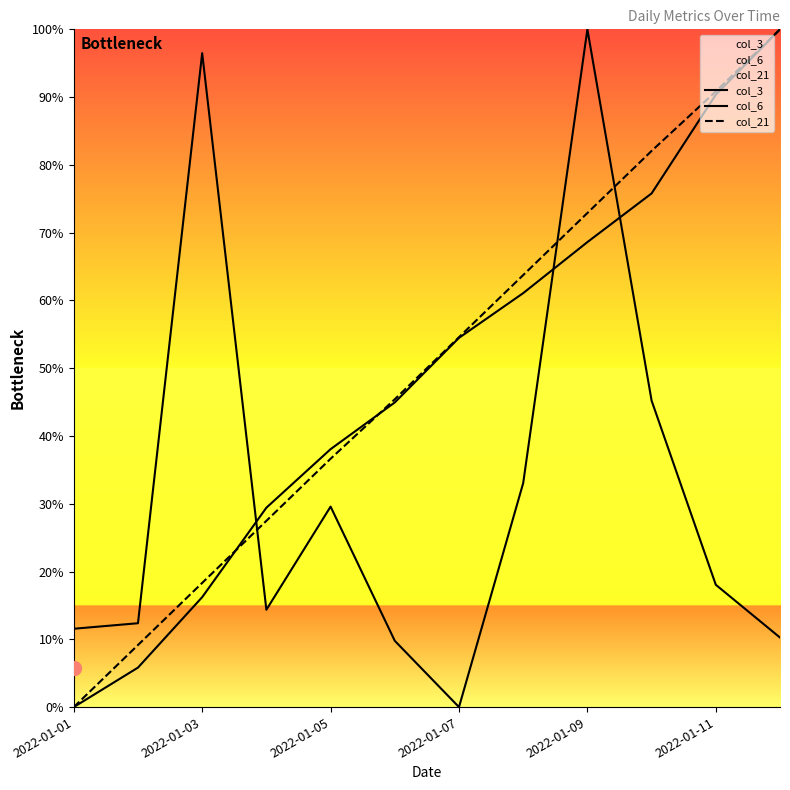

Which category has the lowest value in the col_6 series?

2022-01-01